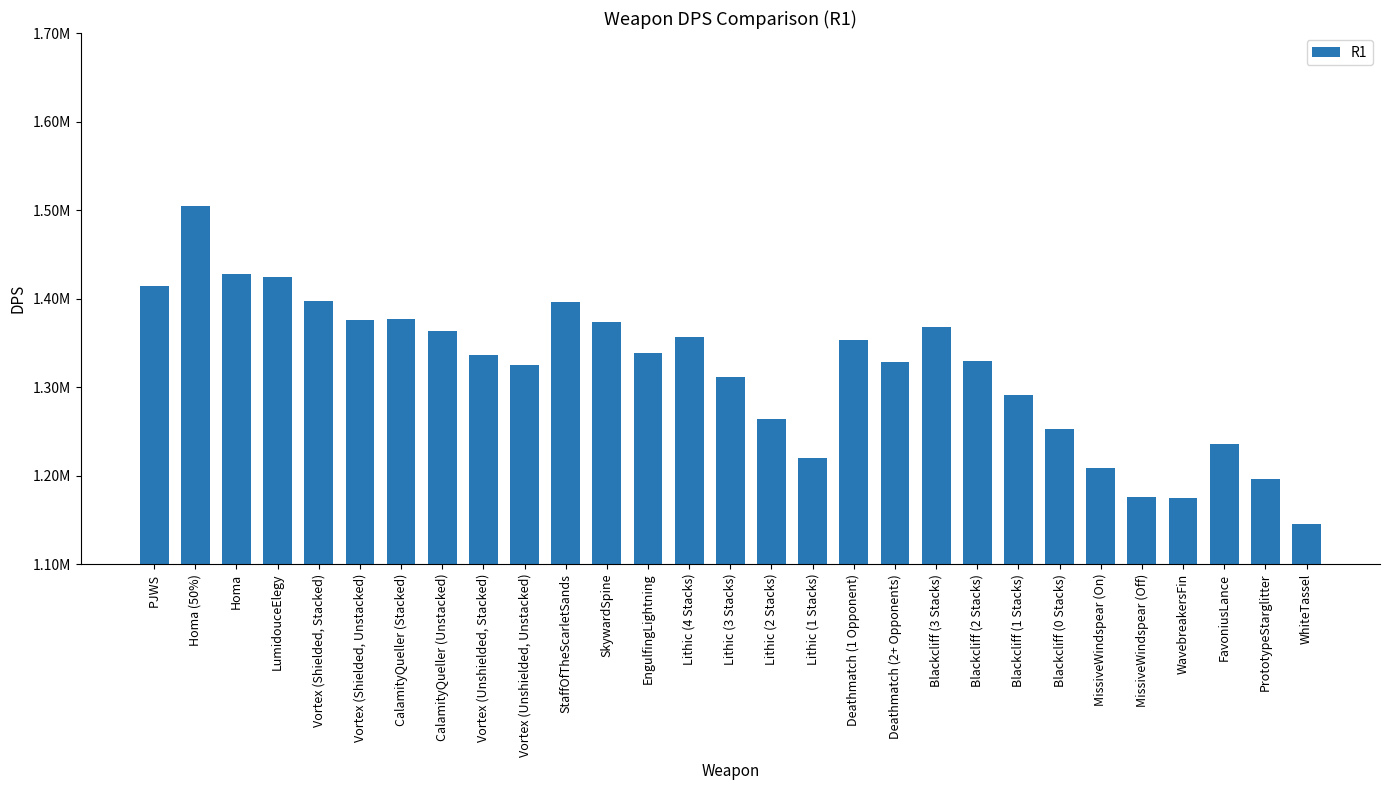

Are the bars horizontal?

No